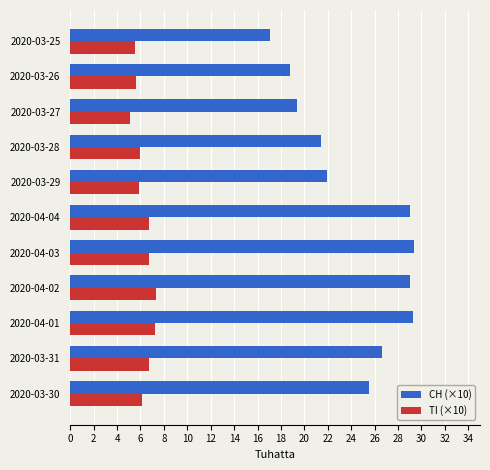

What is the sum of the CH (×10) values at 2020-03-28 and 2020-03-31?

48.0